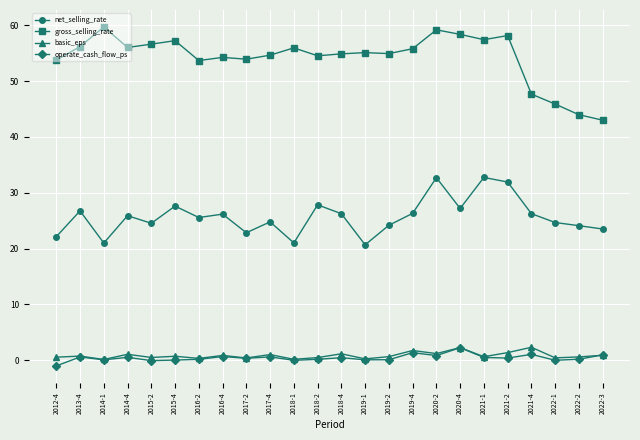

The gross_selling_rate series shows 87.7 at 2020-4. True or false?

False